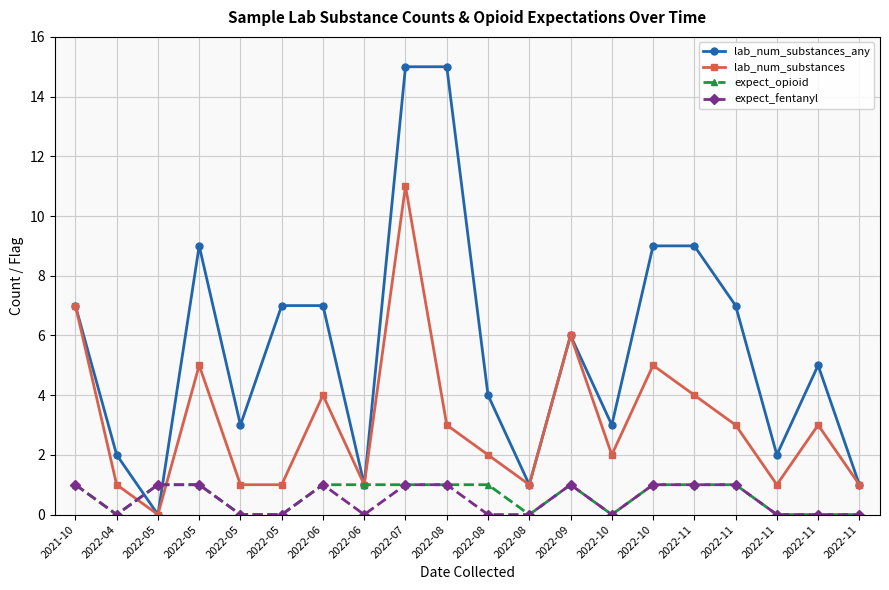

How many data points does each series have?

20